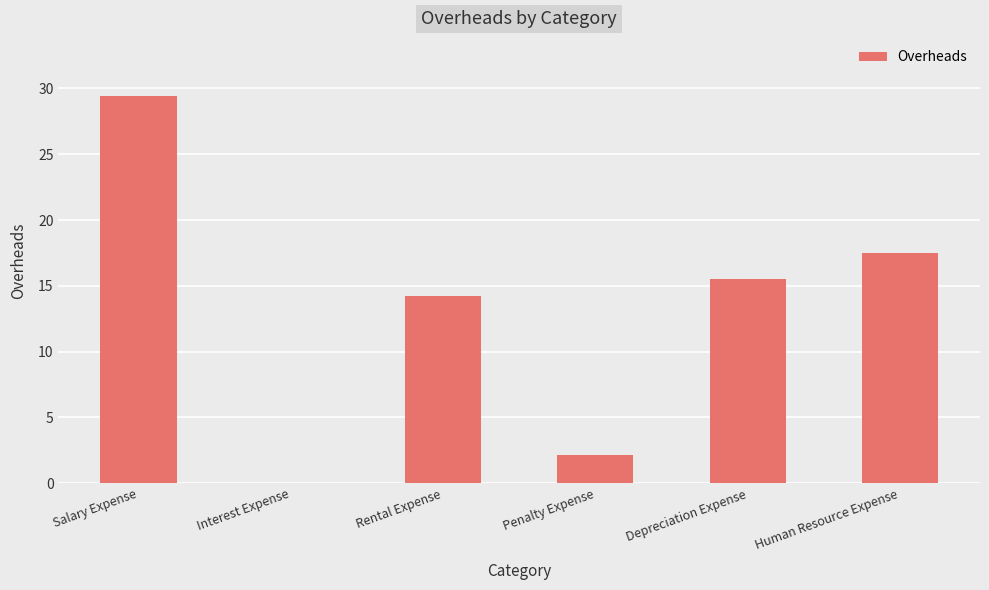

What is the ratio of the value at Human Resource Expense to the value at Depreciation Expense?

1.1